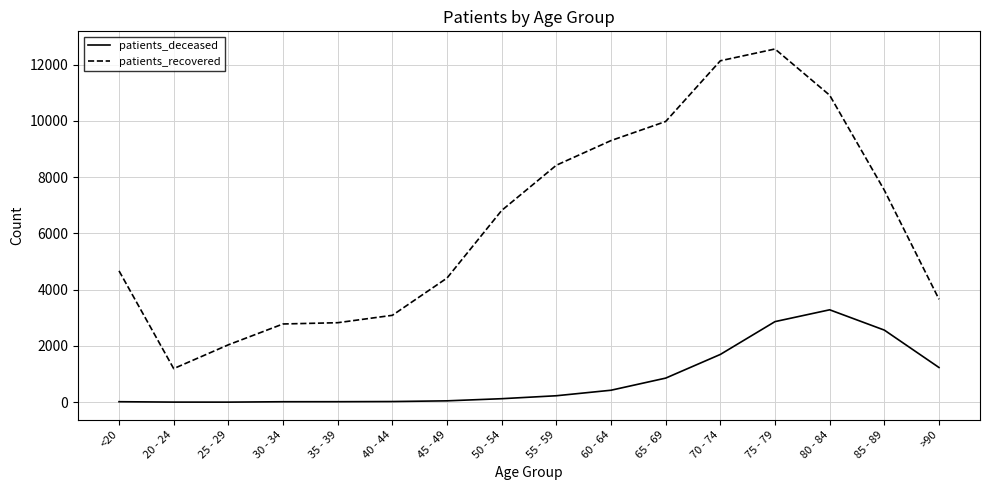

What is the difference between the second highest and second lowest values in the patients_recovered series?

10100